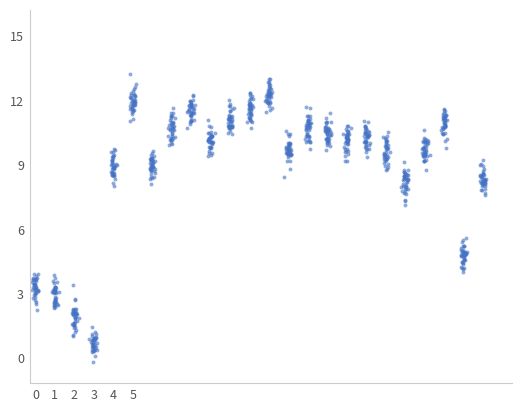

What is the range of Y values (max minus min)?

13.4